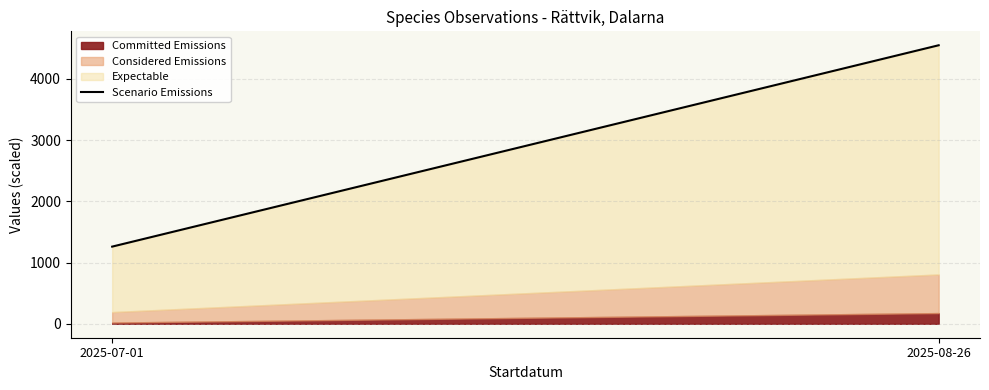

List the labels in order of value, largest first.

2025-08-26, 2025-07-01